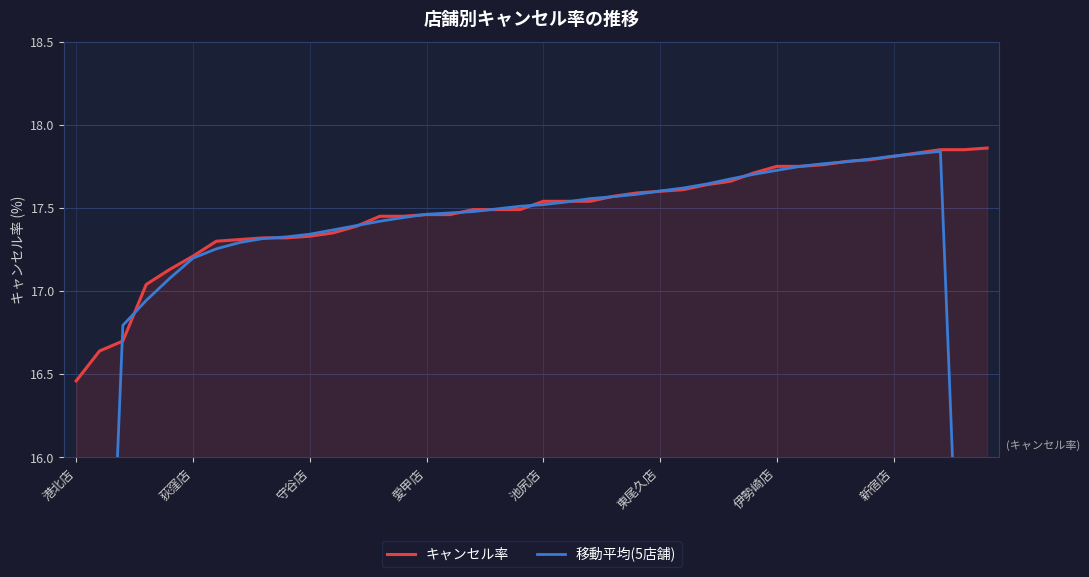

Which category has the lowest value in the キャンセル率 series?

港北店